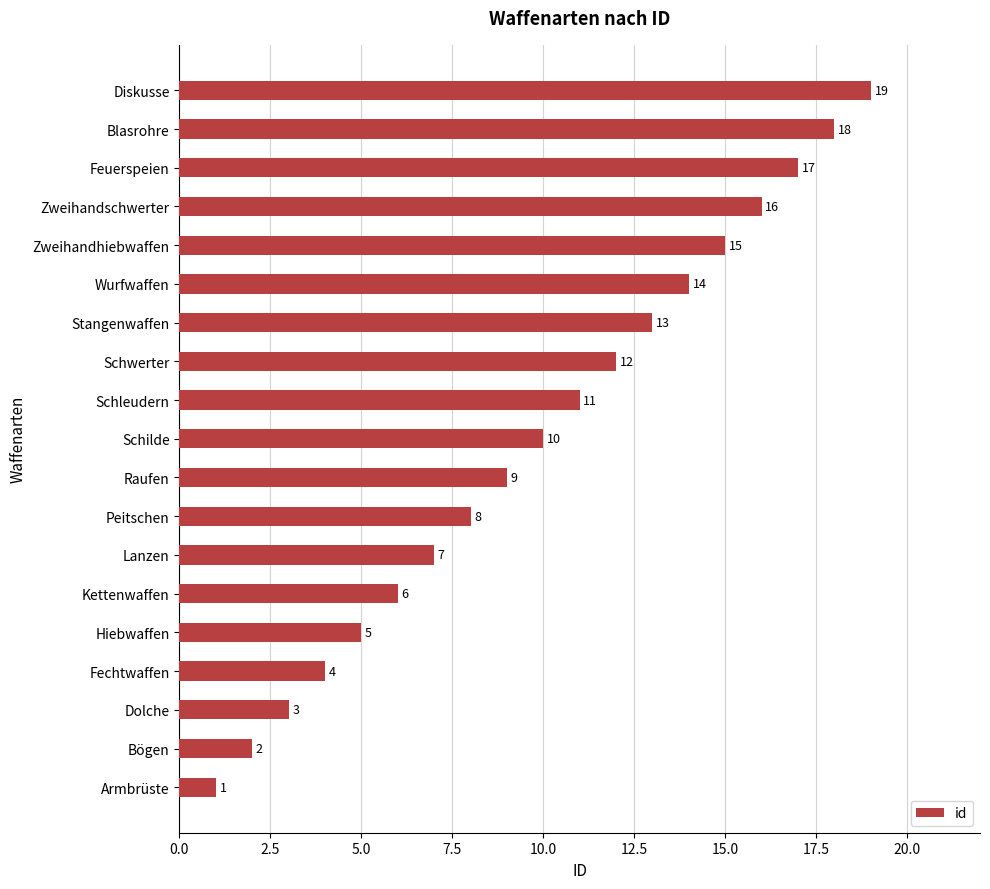

Does the chart contain stacked bars?

No